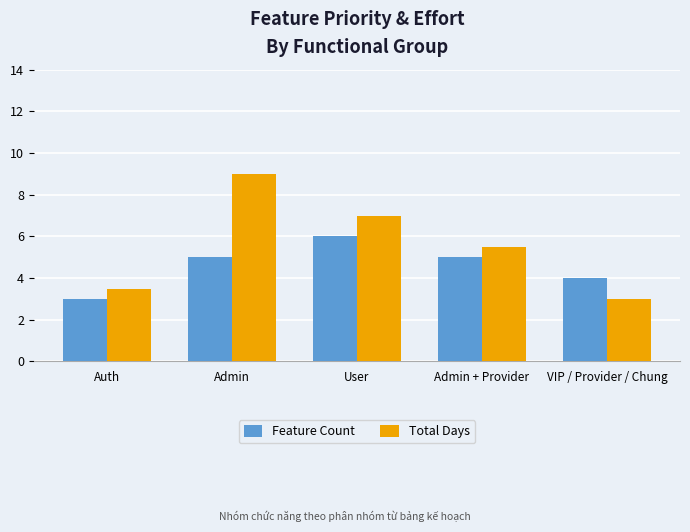

At which category is the sum across all series the highest?

Admin